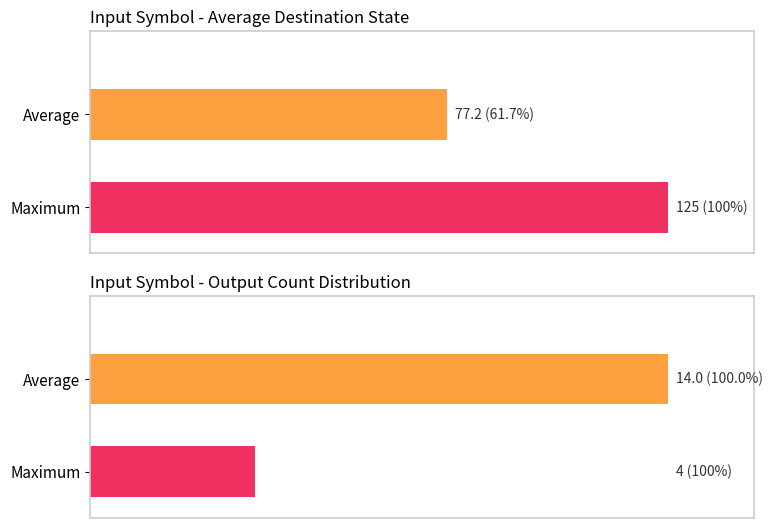

Is it true that Average utilization equals 74 at source_state?

False